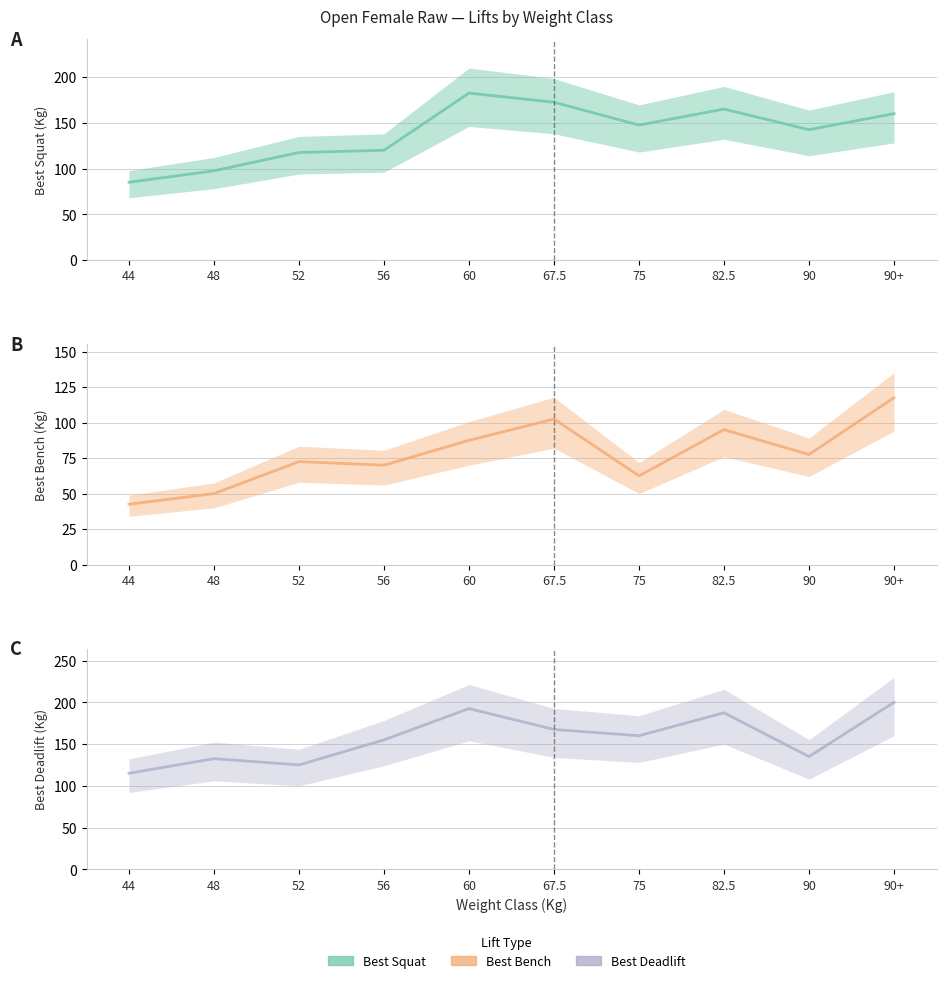

What is the sum of all Best3BenchKg values?

777.5